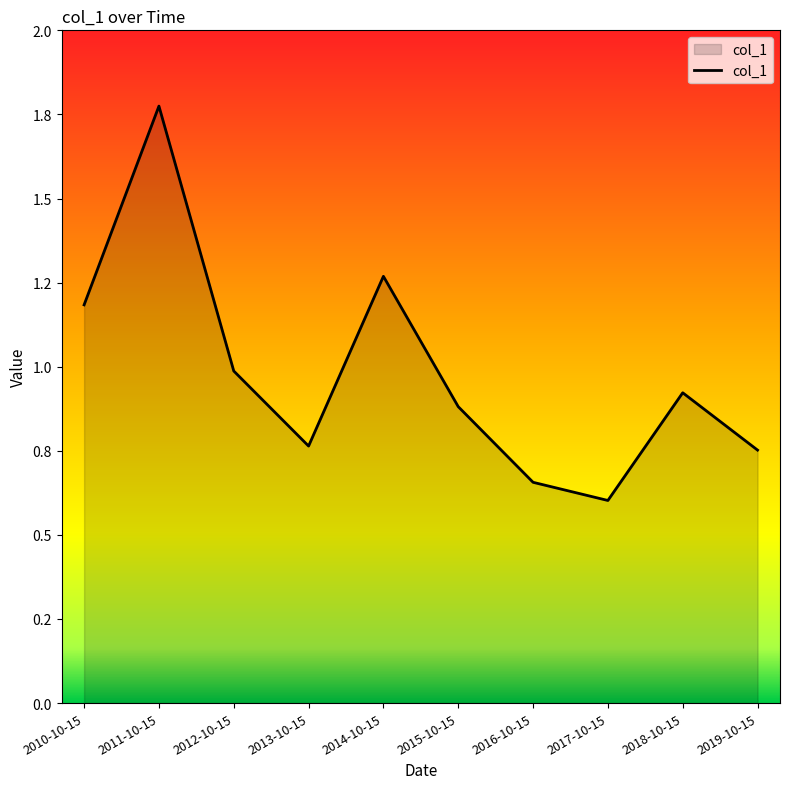

Rank the categories by value from highest to lowest.

2011-10-15, 2014-10-15, 2010-10-15, 2012-10-15, 2018-10-15, 2015-10-15, 2013-10-15, 2019-10-15, 2016-10-15, 2017-10-15